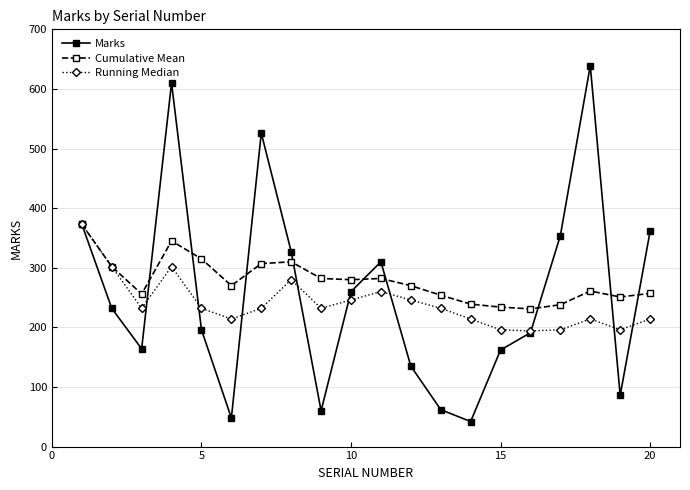

How many values in the Running Median series are below 232?

8